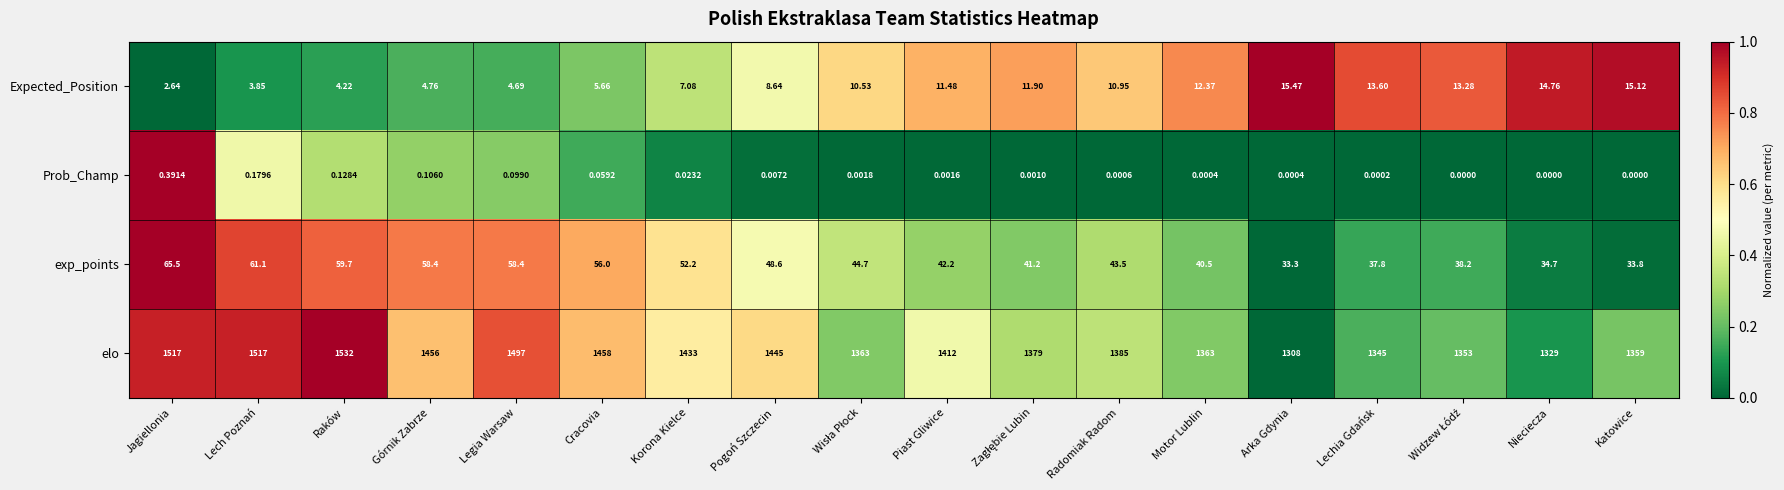

At which label is Expected_Position closest to 9?

Pogoń Szczecin